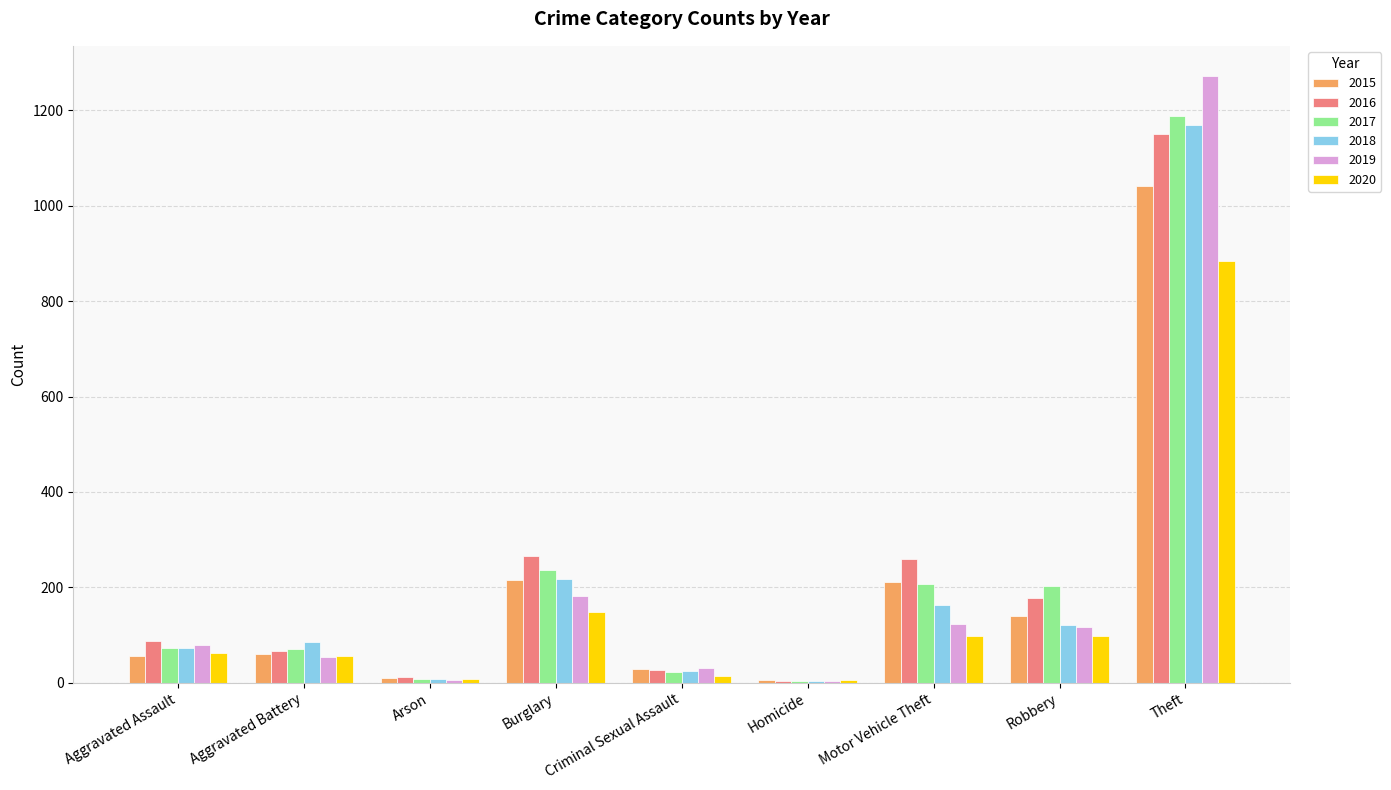

True or false: 2020 has a value of 62 at Aggravated Assault.

True